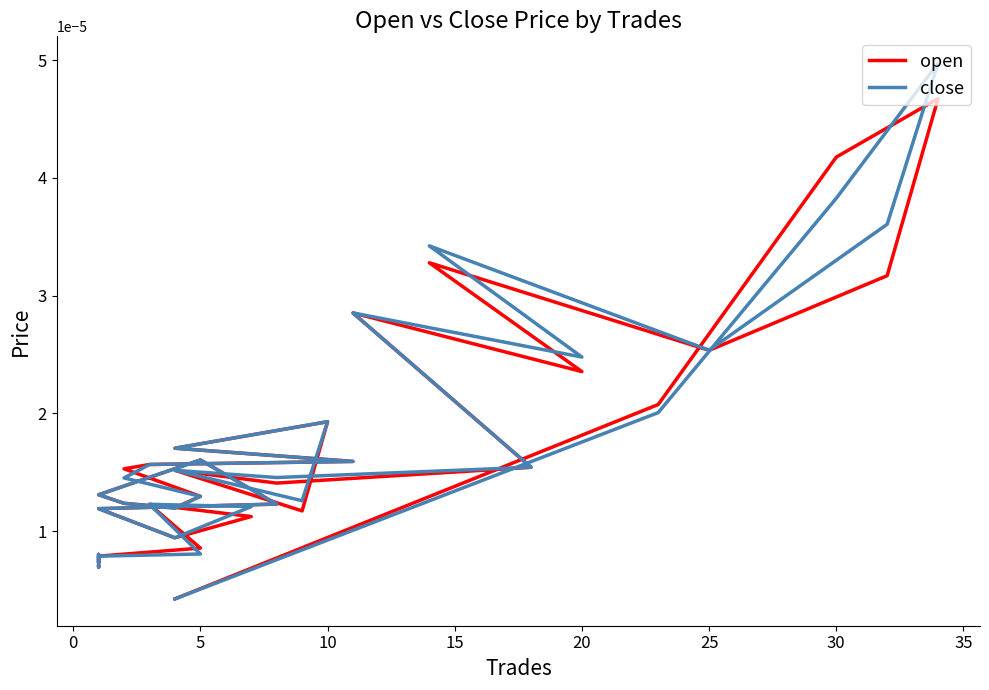

Is the value of open at 11 greater than the value of close at 14?

No